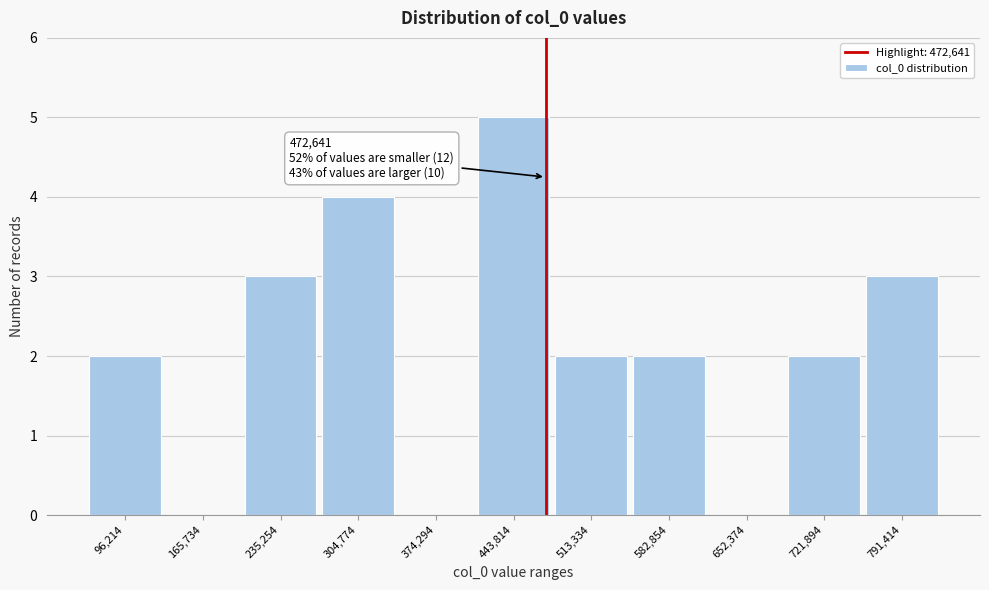

Which range on the x-axis has the tallest bar?

410000 to 480000